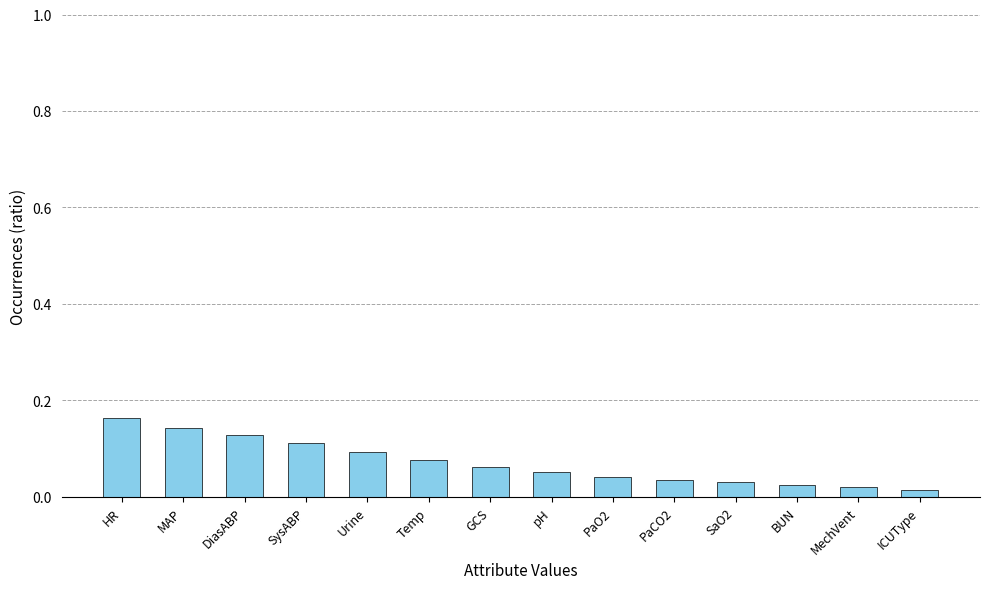

Count the values in the range 0 to 1.

14